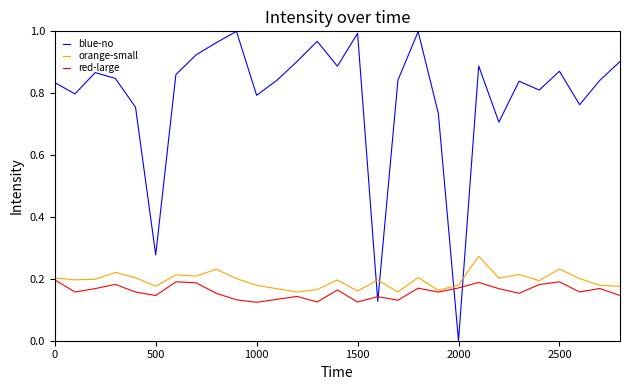

Which series has the widest spread of values?

blue-no